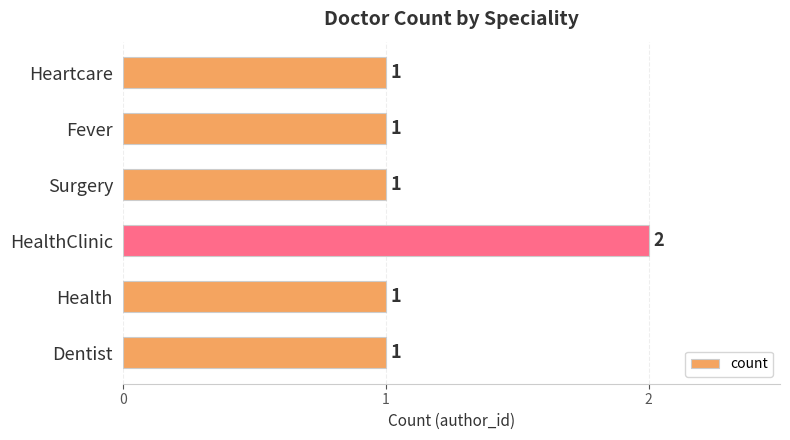

How many values are between 1 and 2?

6